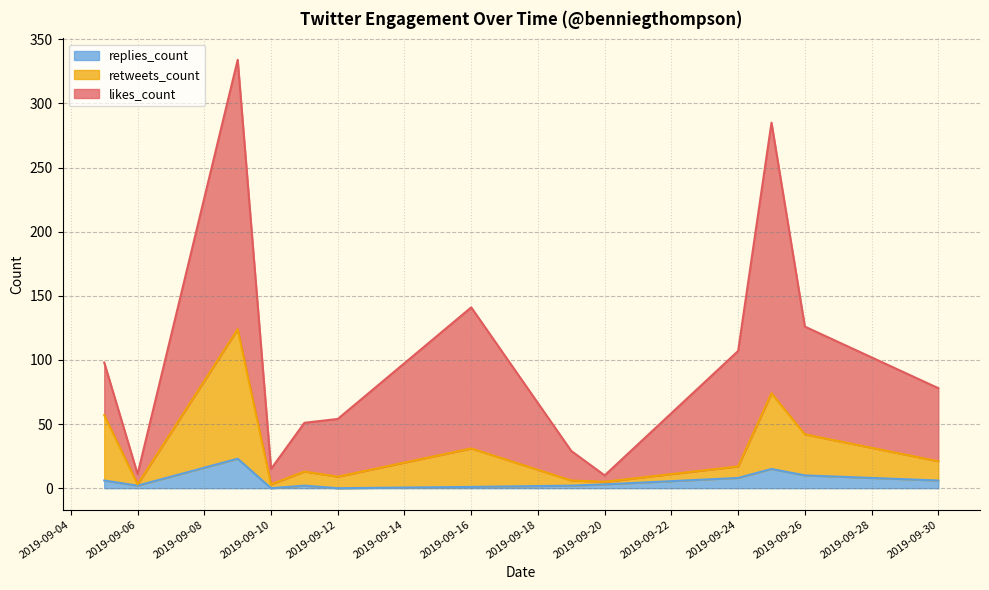

Rank the series at 2019-09-30 from highest to lowest value.

likes_count, retweets_count, replies_count